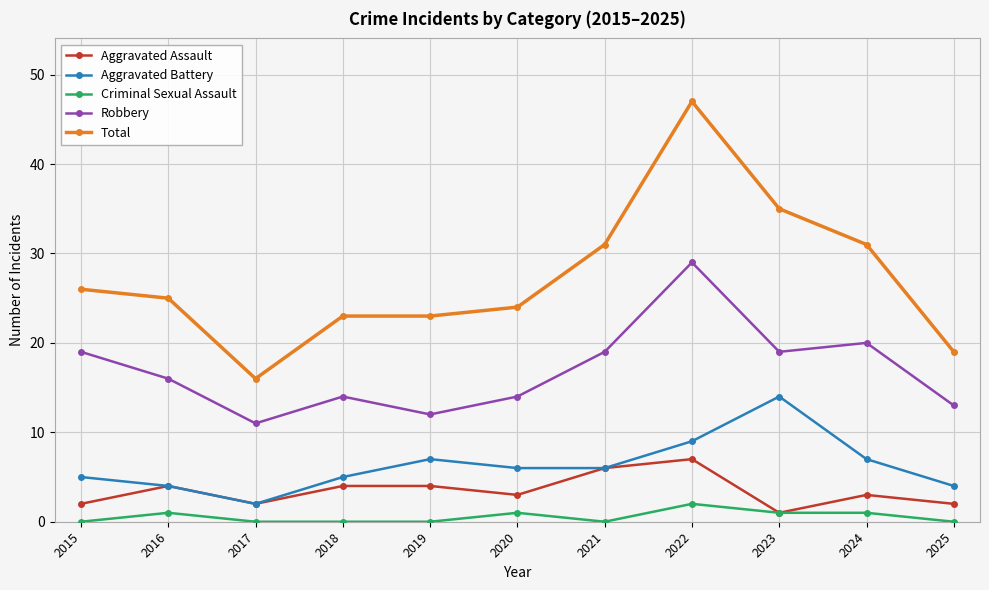

Which category has the highest value in the Aggravated Battery series?

2023